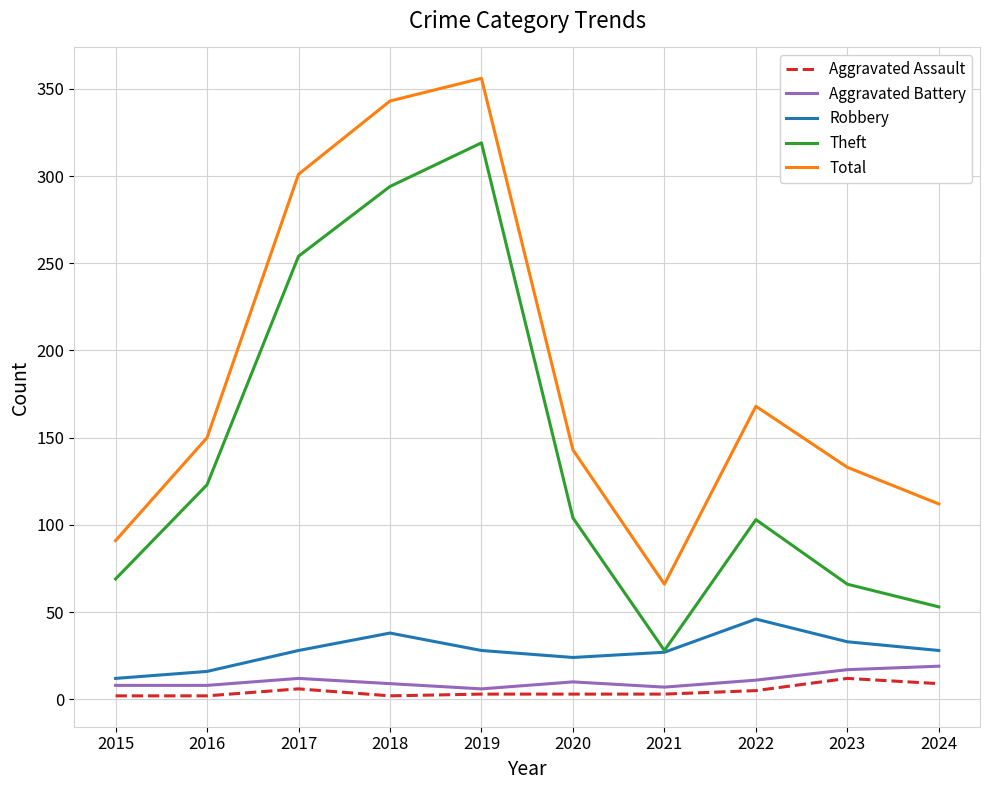

Which series changed the most between 2015 and 2021?

Theft